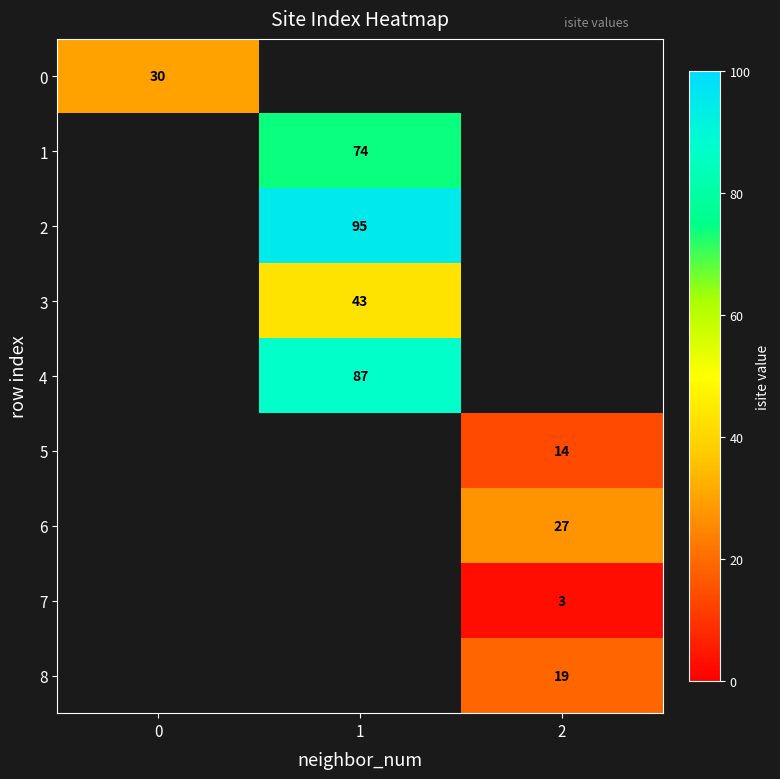

At how many categories does at least one series exceed 85?

1